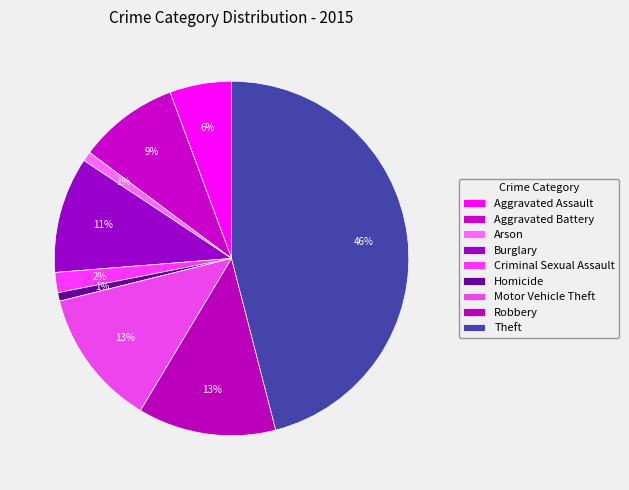

How many slices are in this pie chart?

9